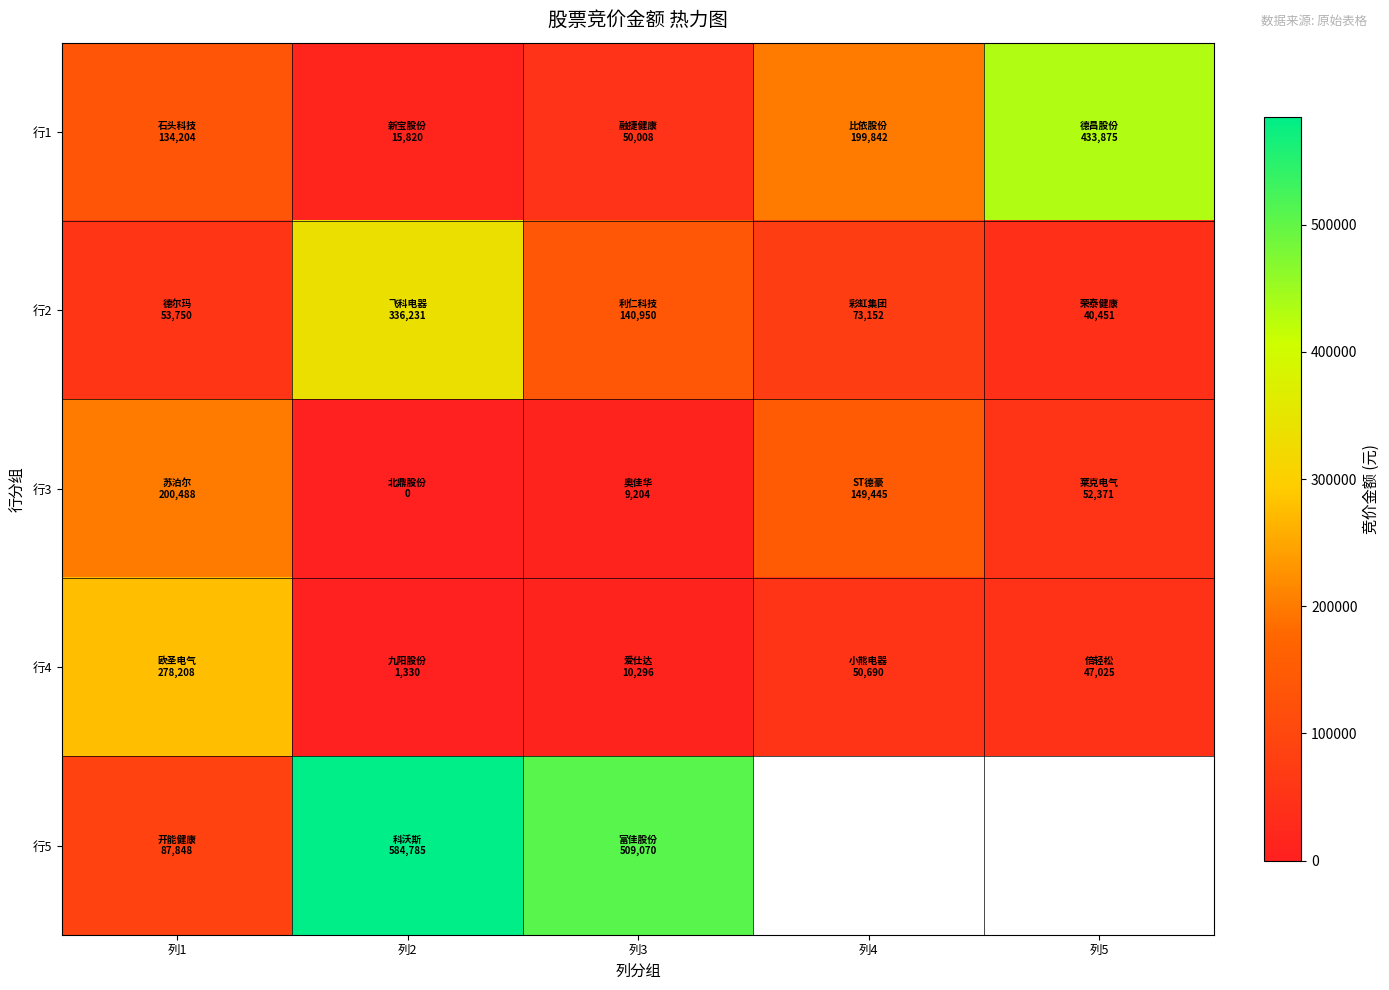

What is the sum of the 行2 values at 列3 and 列1?

194700.0